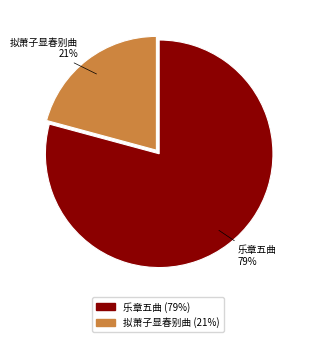

To the nearest percent, what is the average slice percentage?

50%